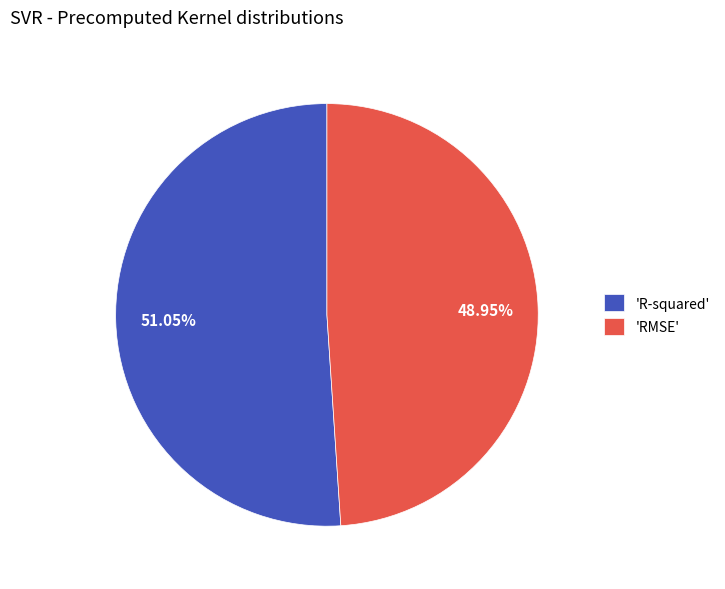

Rank the categories by value from highest to lowest.

'R-squared', 'RMSE'